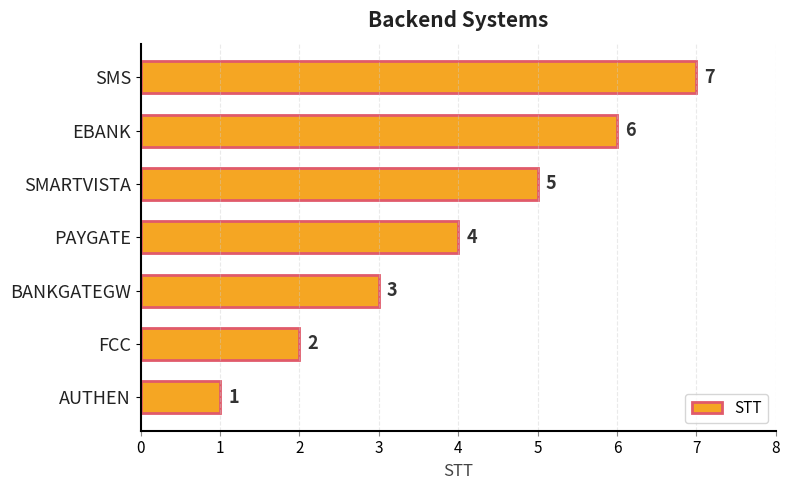

What is the minimum value shown in the chart?

1